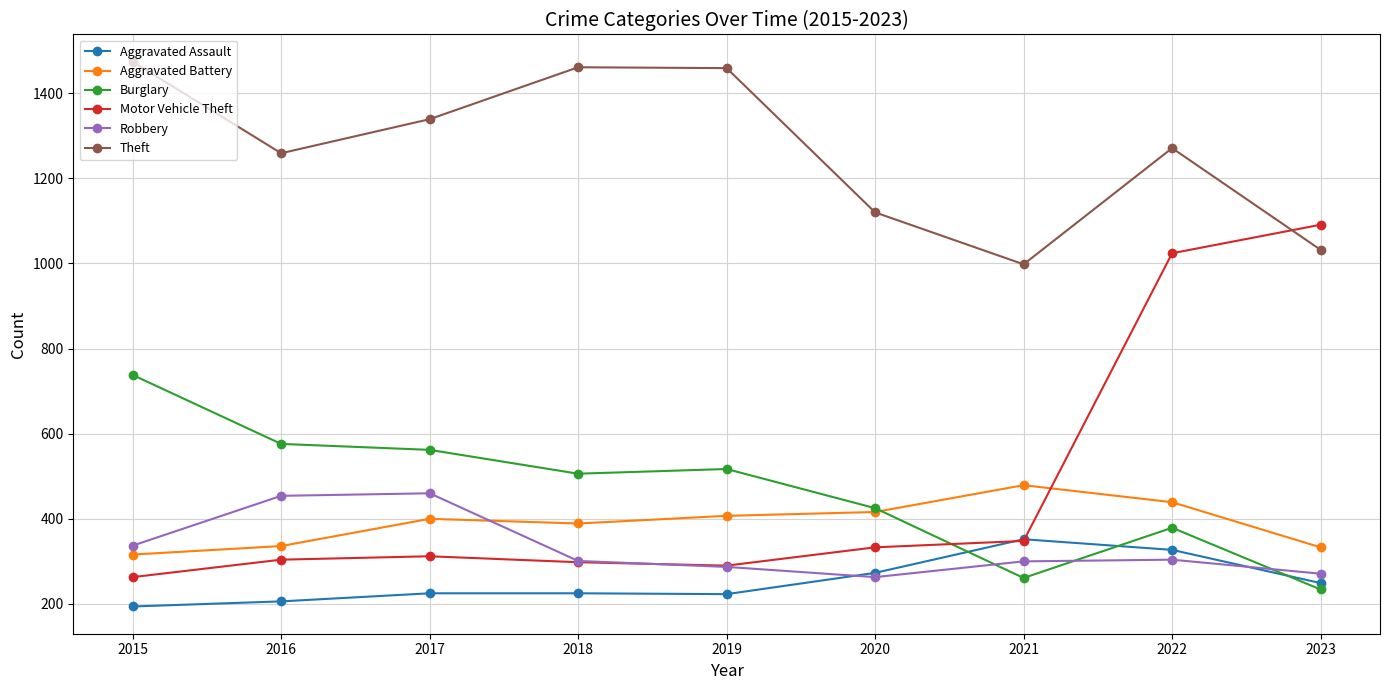

What is the value of the Aggravated Assault point at the 1st from the left?

194